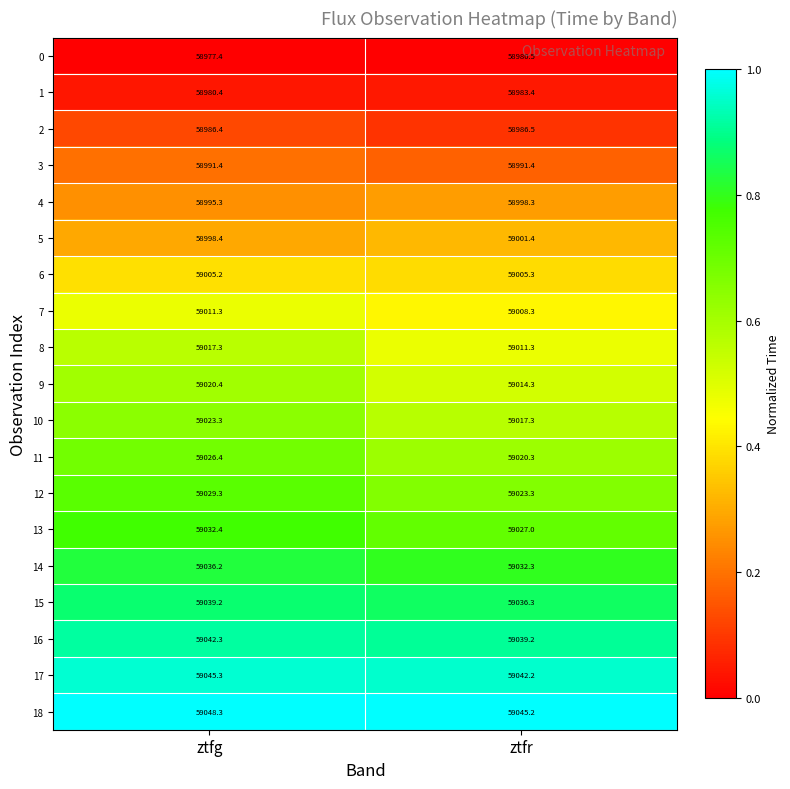

What is the sum of the 7 values at ztfg and ztfr?

118019.6